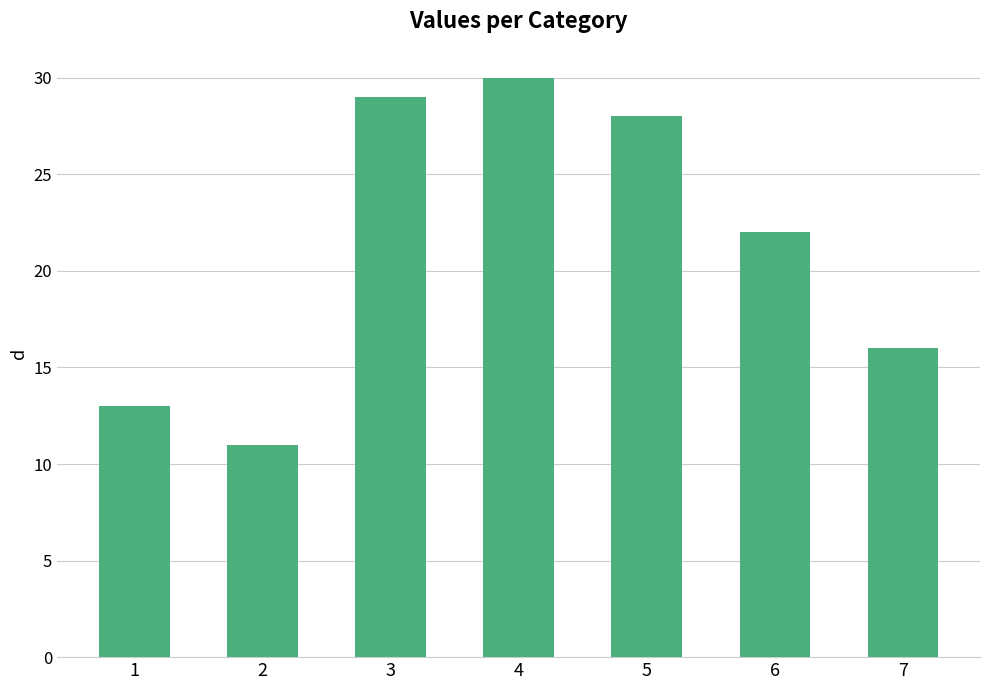

Are the bars horizontal?

No